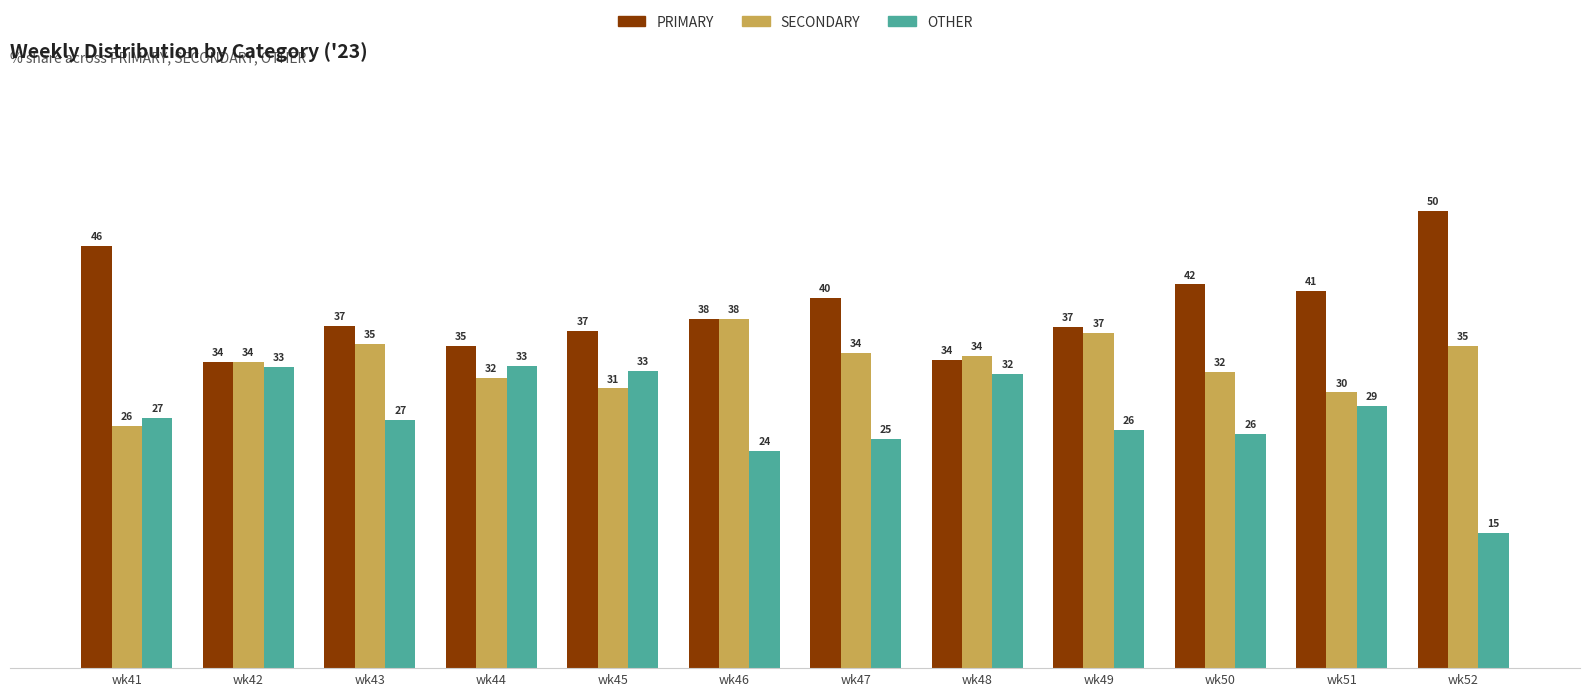

Count the number of categories in the chart.

12